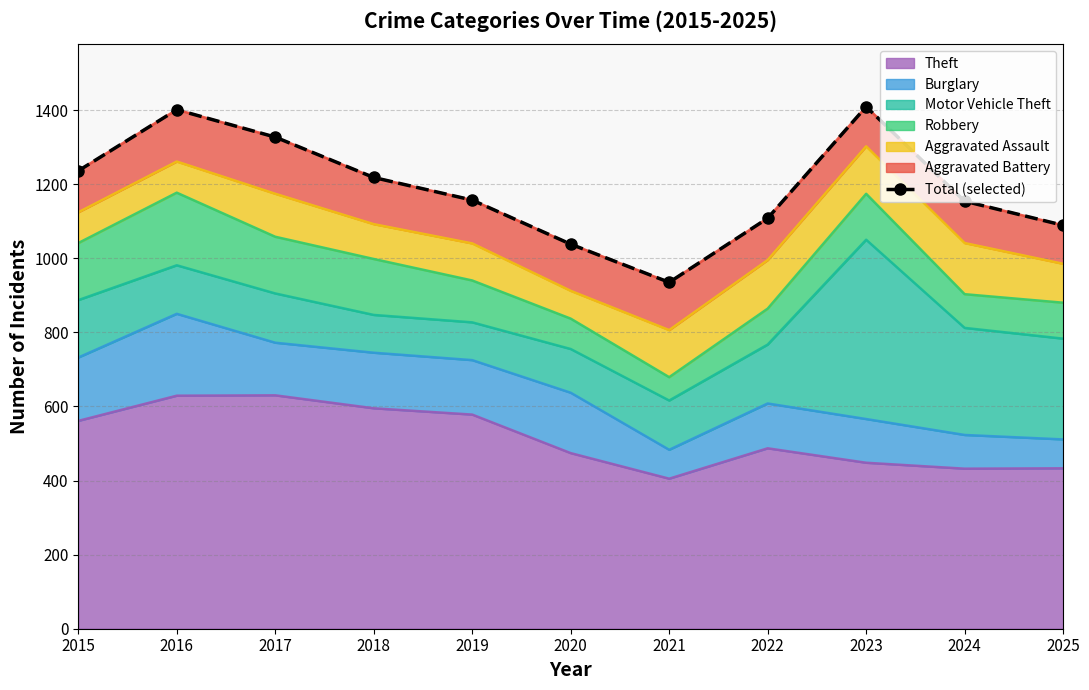

Rank the categories by value from highest to lowest.

2023, 2016, 2017, 2015, 2018, 2019, 2024, 2022, 2025, 2020, 2021